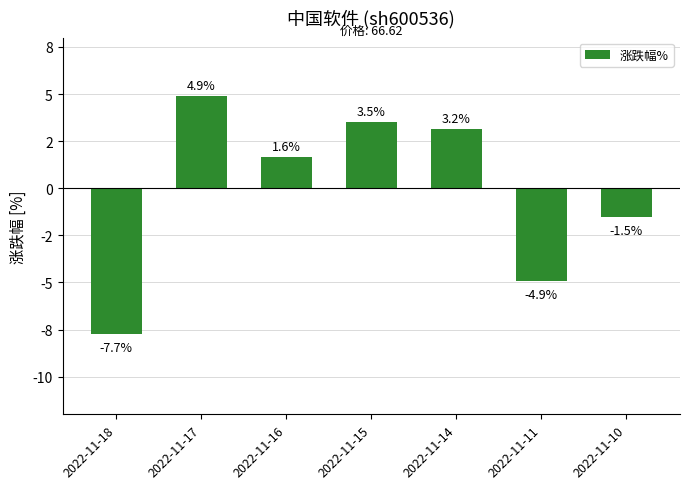

Where is the data nearest to the value -1?

2022-11-10